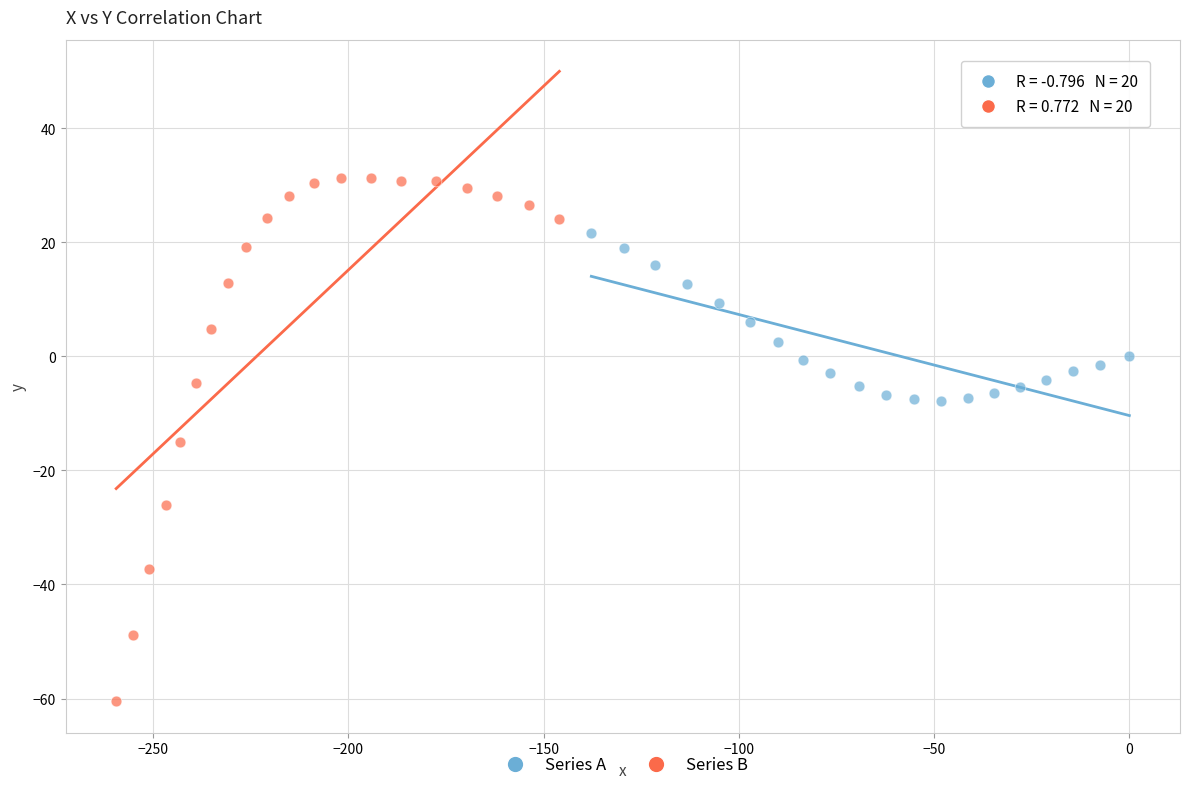

What are all the series names shown in the legend?

Series A, Series B